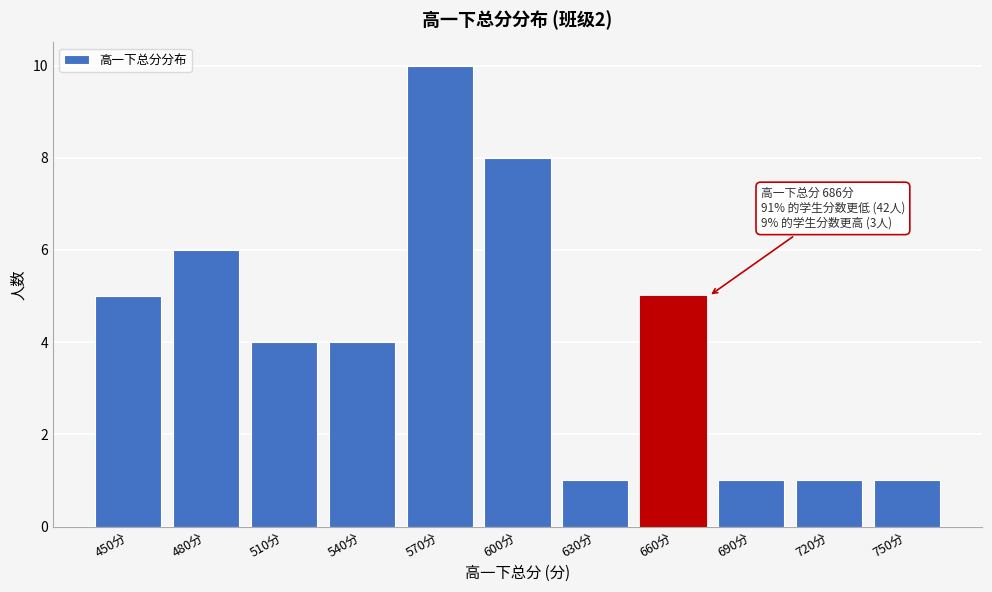

Reading left to right, list all the values displayed in this chart.

5	6	4	4	10	8	1	5	1	1	1